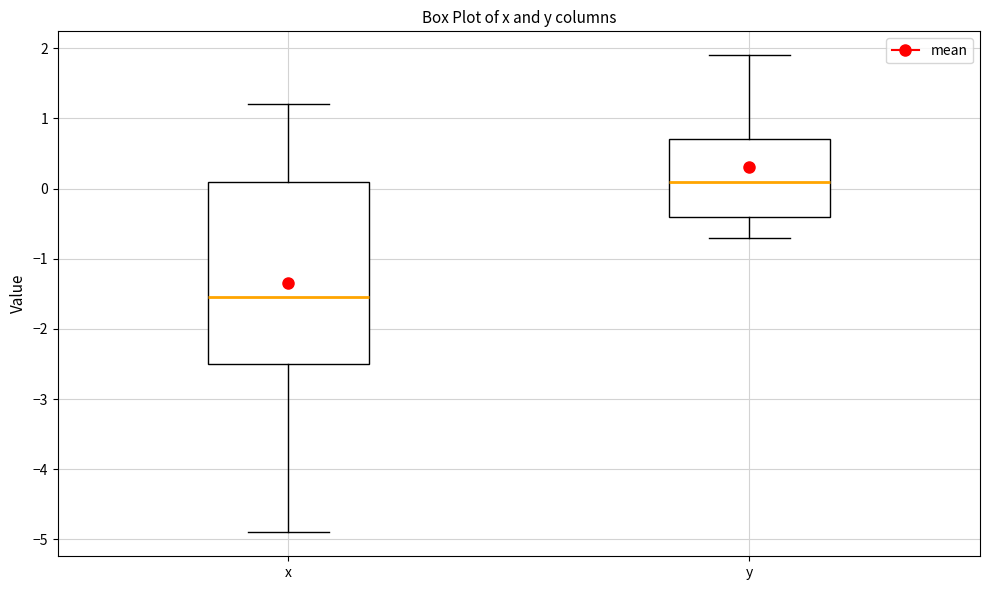

Where does the lower whisker of the box for x end on the y-axis? The values are not printed on the chart, so give them approximately, as read against the axis.

-4.9